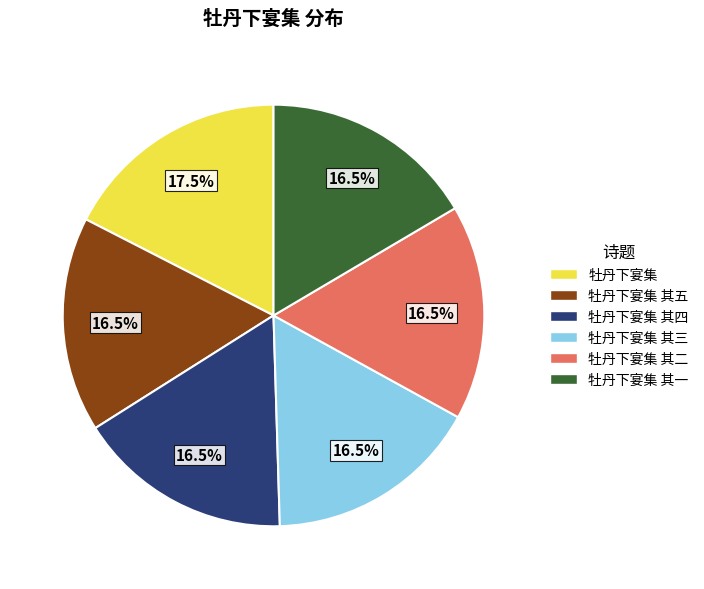

To the nearest percent, what is the average slice percentage?

17%